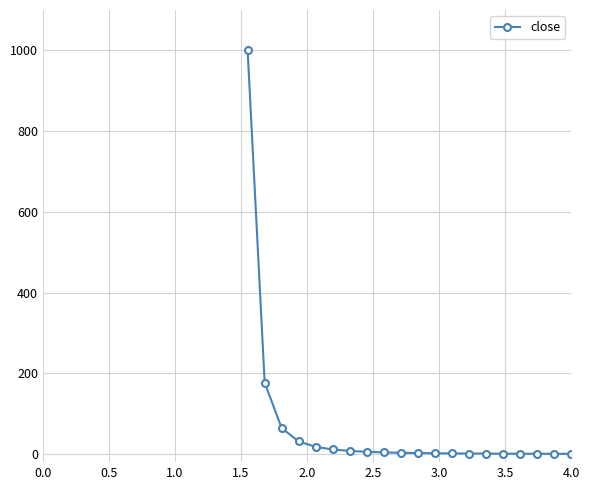

What is the average value?

66.7